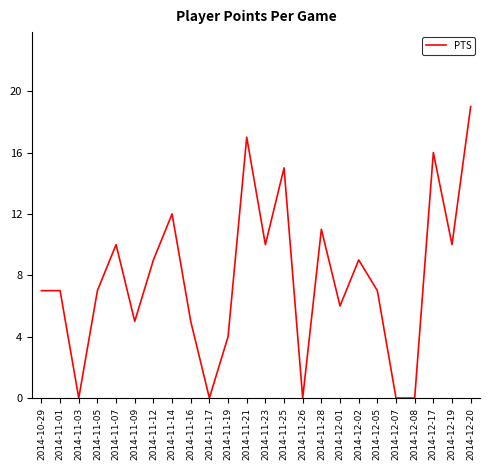

Is it true that the value at 2014-11-16 is 5?

True